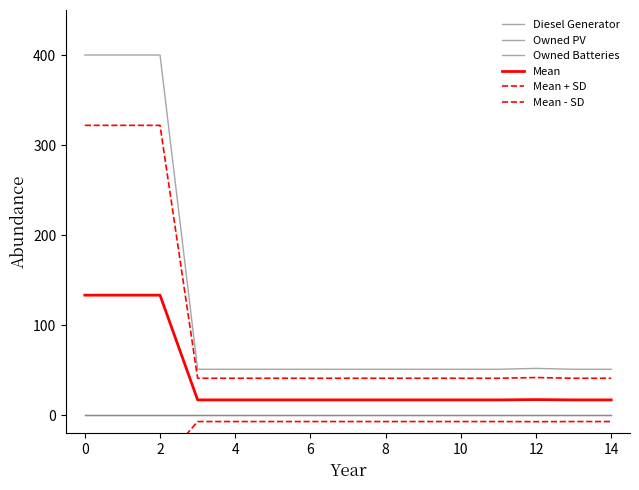

How many data points does each series have?

15